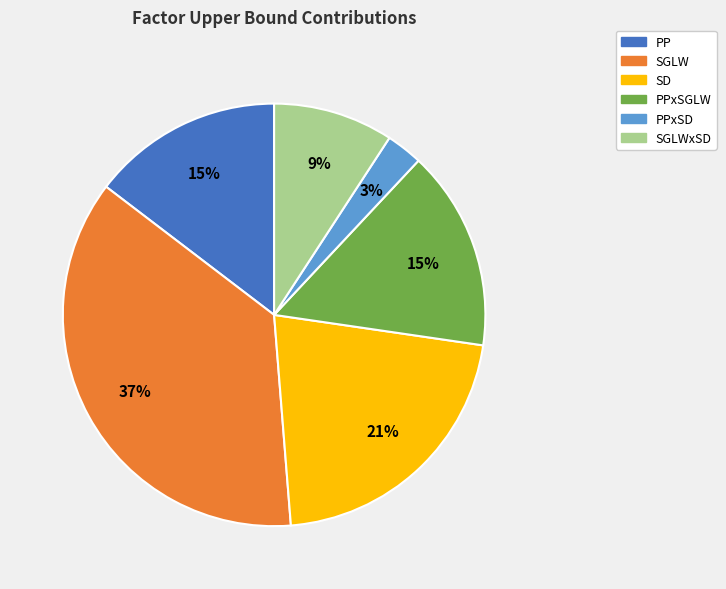

Is there any slice that represents more than half of the pie?

No